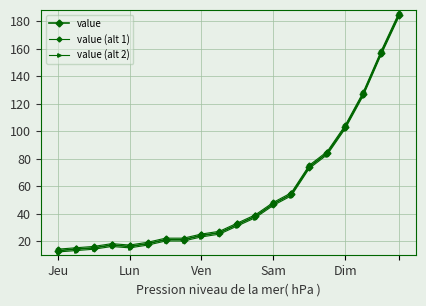

Does the chart have visible grid lines?

Yes